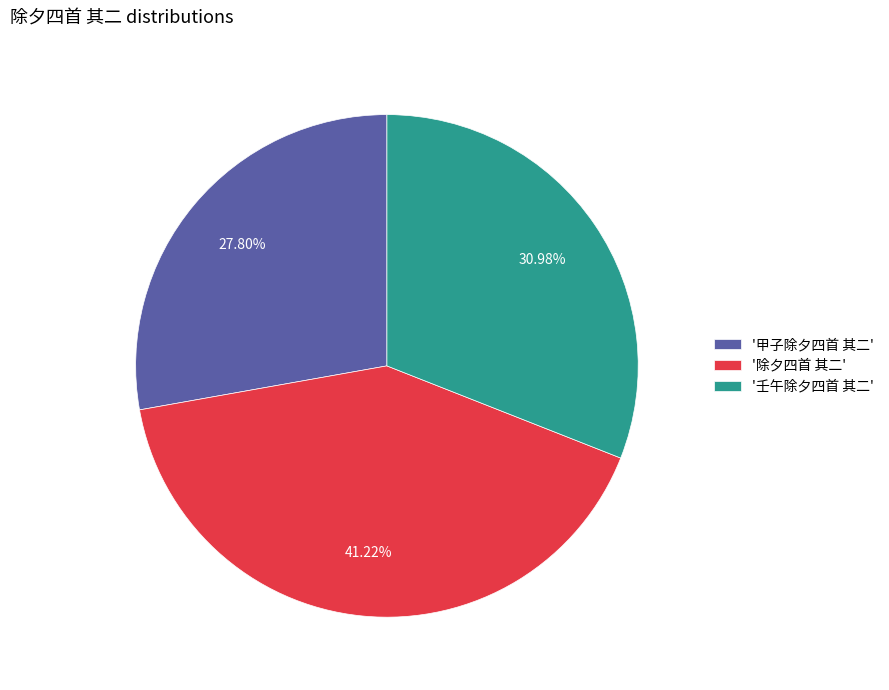

Rank the categories by value from highest to lowest.

'除夕四首 其二', '壬午除夕四首 其二', '甲子除夕四首 其二'